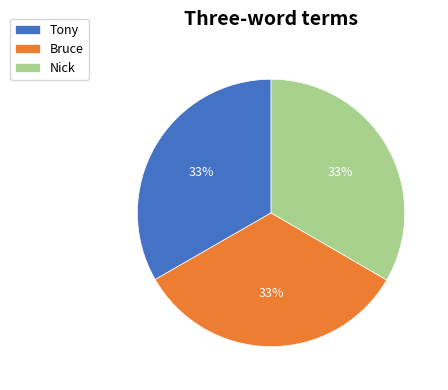

Do Bruce and Tony together represent more than half of the pie?

Yes